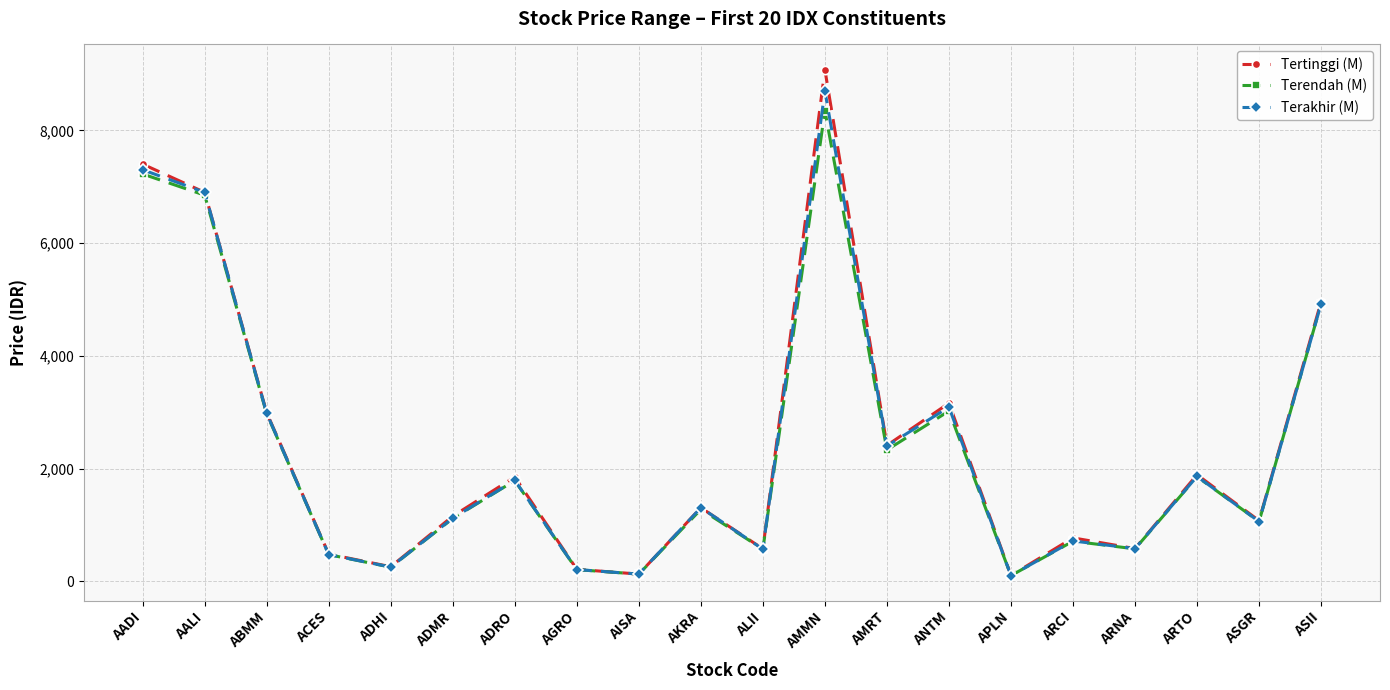

What is the difference between the highest and lowest values at AMMN?

725